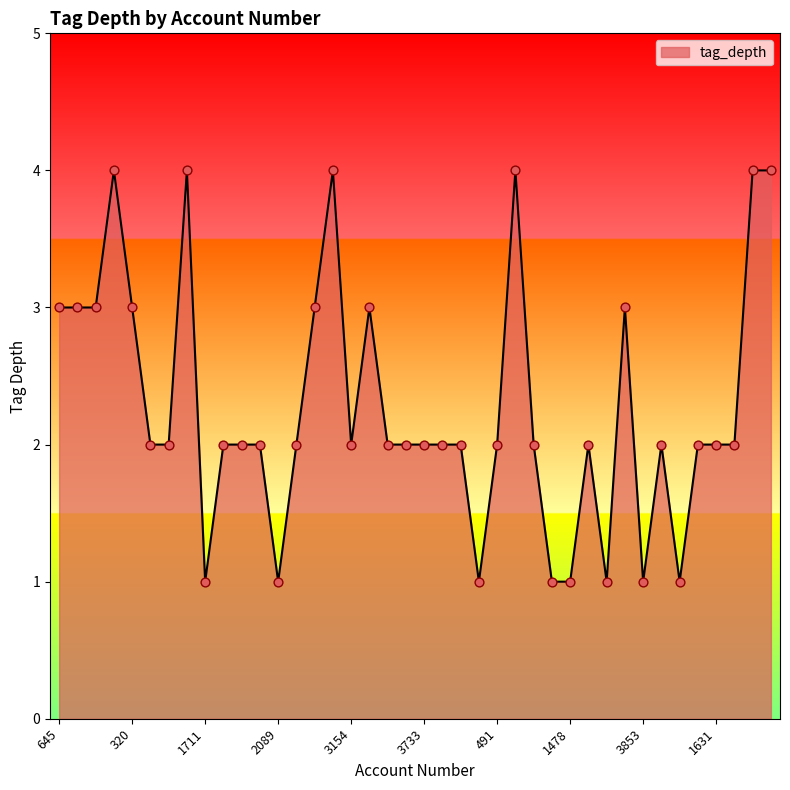

What is the greatest value displayed?

4